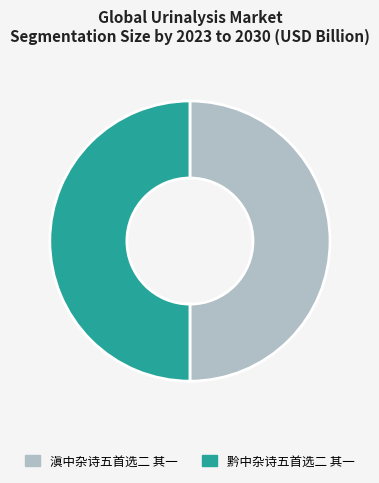

Combined, do 滇中杂诗五首选二 其一 and 黔中杂诗五首选二 其一 account for over 50%?

Yes